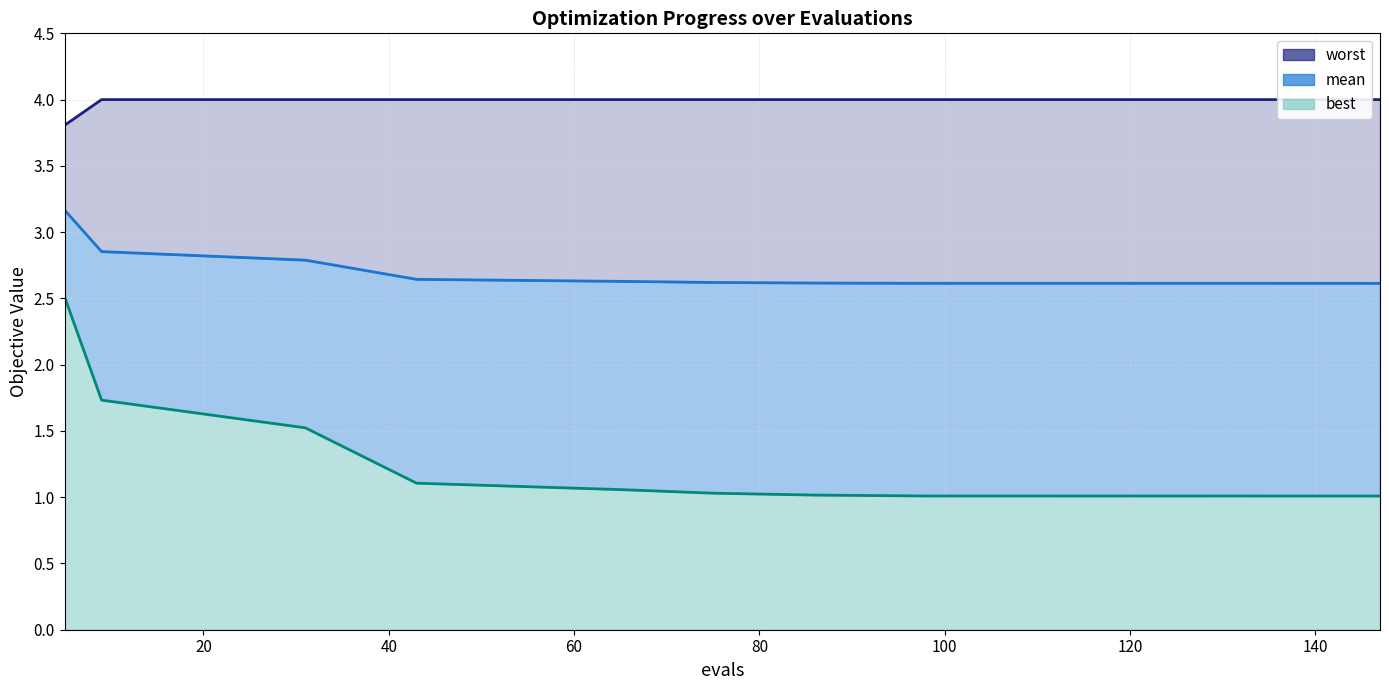

The value of best at 31 is 0.7. True or false?

False